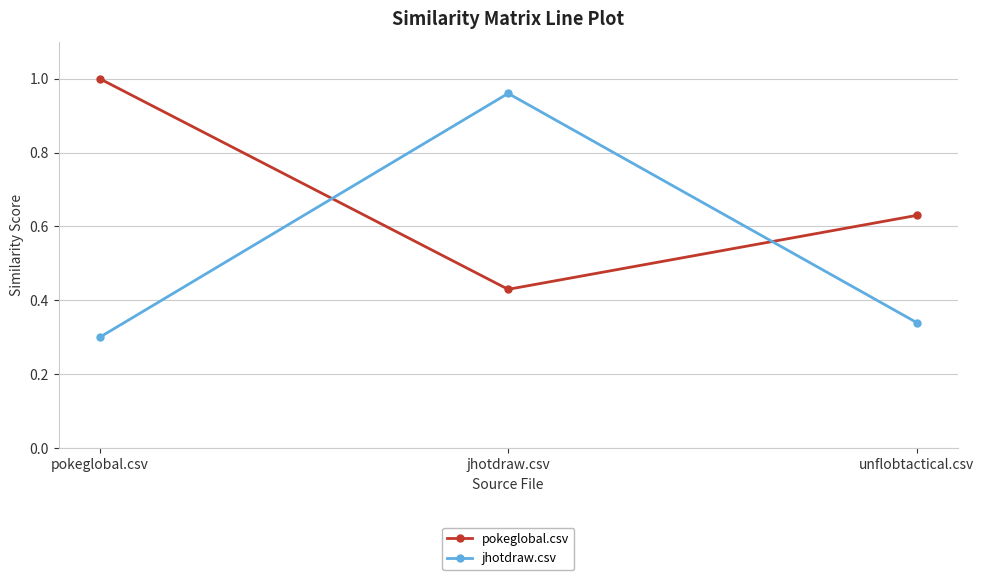

What is the sum of all pokeglobal.csv values?

2.1